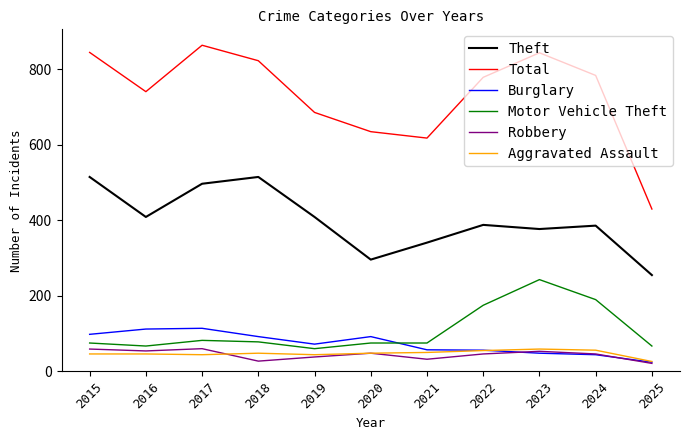

What is the spread (max minus min) of values at 2017?

820